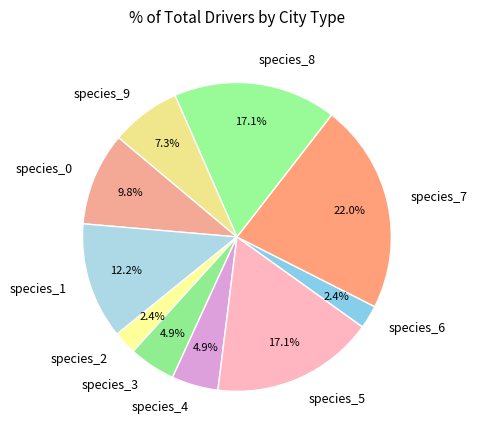

Is there any slice that represents more than half of the pie?

No